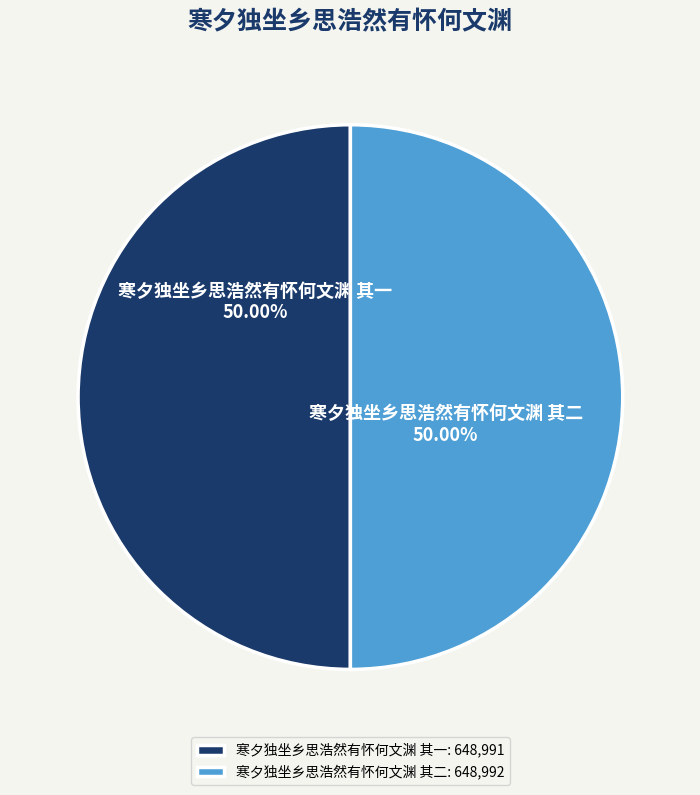

Approximately how many times larger is the value at 寒夕独坐乡思浩然有怀何文渊 其一: 648,991 compared to 寒夕独坐乡思浩然有怀何文渊 其二: 648,992?

1.0